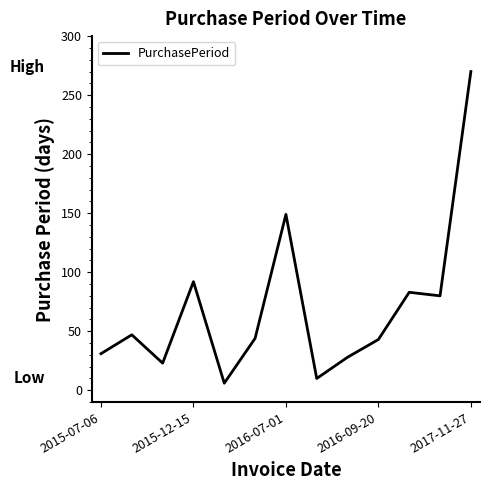

What is the maximum value shown in the chart?

270